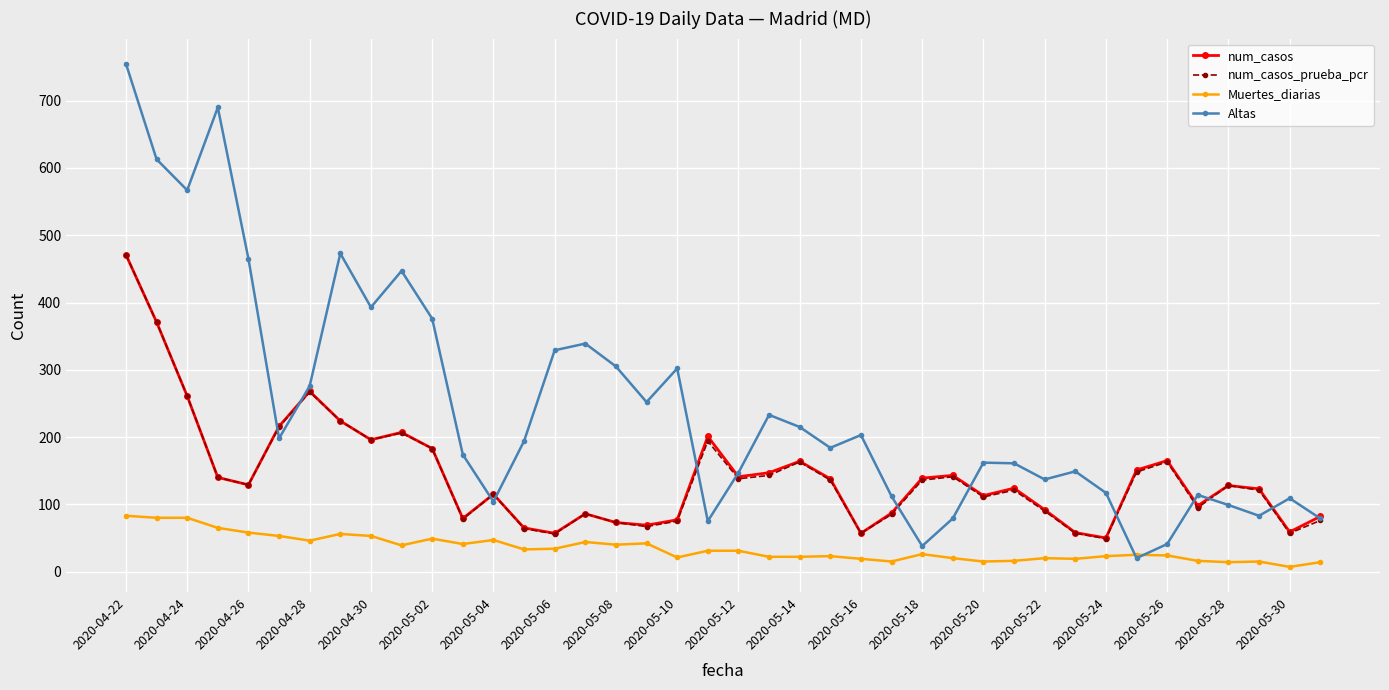

True or false: num_casos has more than 2 points higher than both neighbors.

True